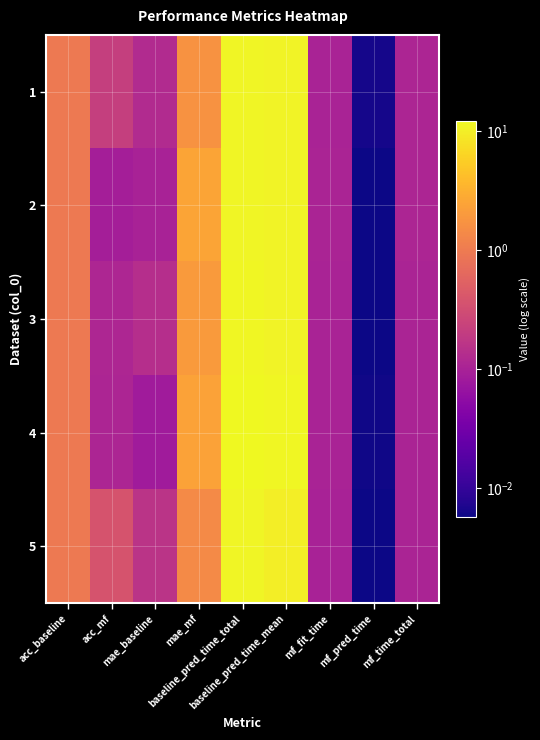

Reading left to right, extract all data points from this chart.

1: acc_baseline=1.0	acc_mf=0.2	mae_baseline=0.1	mae_mf=1.7	baseline_pred_time_total=11.1	baseline_pred_time_mean=10.9	mf_fit_time=0.1	mf_pred_time=0.0	mf_time_total=0.1
2: acc_baseline=1.0	acc_mf=0.1	mae_baseline=0.1	mae_mf=2.6	baseline_pred_time_total=11.3	baseline_pred_time_mean=10.8	mf_fit_time=0.1	mf_pred_time=0.0	mf_time_total=0.1
3: acc_baseline=1.0	acc_mf=0.1	mae_baseline=0.1	mae_mf=2.0	baseline_pred_time_total=11.8	baseline_pred_time_mean=10.9	mf_fit_time=0.1	mf_pred_time=0.0	mf_time_total=0.1
4: acc_baseline=1.0	acc_mf=0.1	mae_baseline=0.1	mae_mf=2.4	baseline_pred_time_total=12.1	baseline_pred_time_mean=11.5	mf_fit_time=0.1	mf_pred_time=0.0	mf_time_total=0.1
5: acc_baseline=1.0	acc_mf=0.4	mae_baseline=0.2	mae_mf=1.4	baseline_pred_time_total=11.3	baseline_pred_time_mean=10.1	mf_fit_time=0.1	mf_pred_time=0.0	mf_time_total=0.1